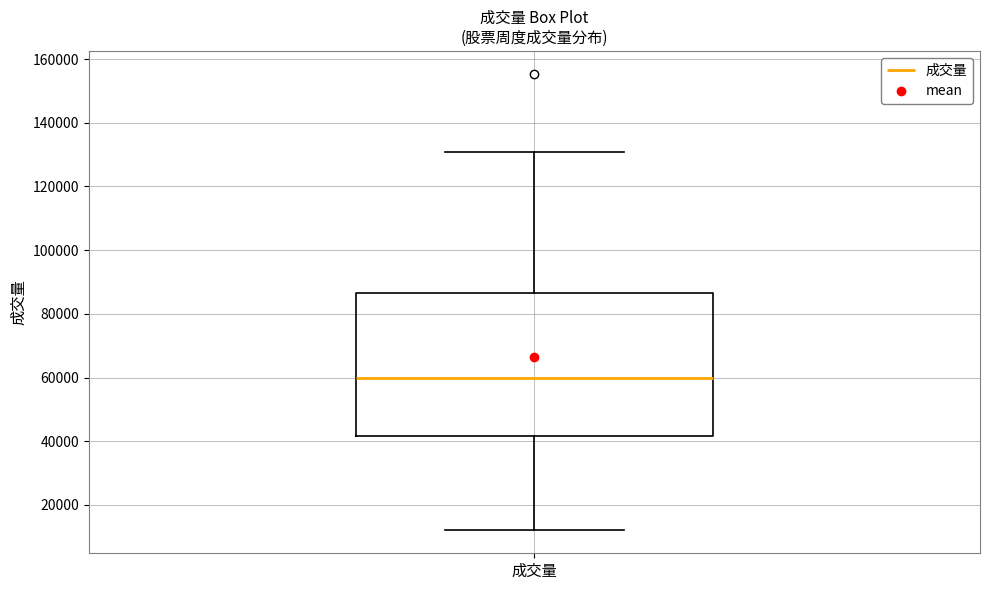

Transcribe this box plot: give where the median line is, the range the box spans, and where the two whiskers end, as read against the y-axis. The values are not printed on the chart, so give them approximately, as read against the axis.

median 60000, box 42000 to 86000, whiskers 12000 to 130000